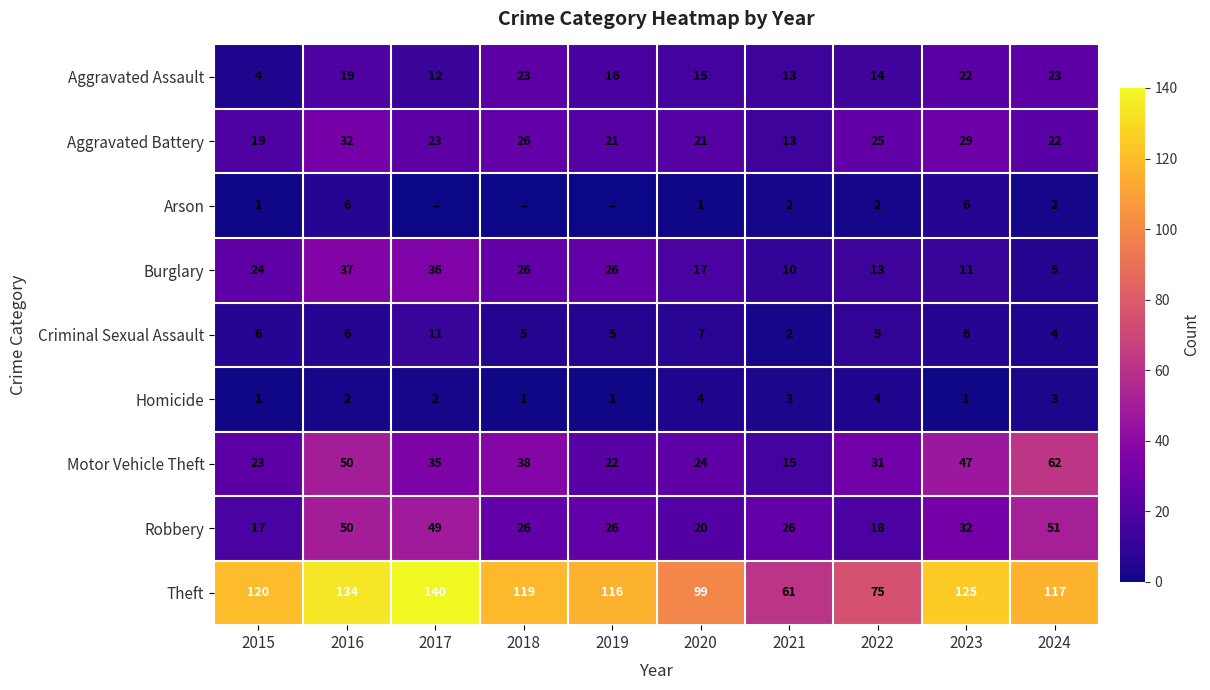

Read the Aggravated Assault value at 2020, to the nearest 5.

15